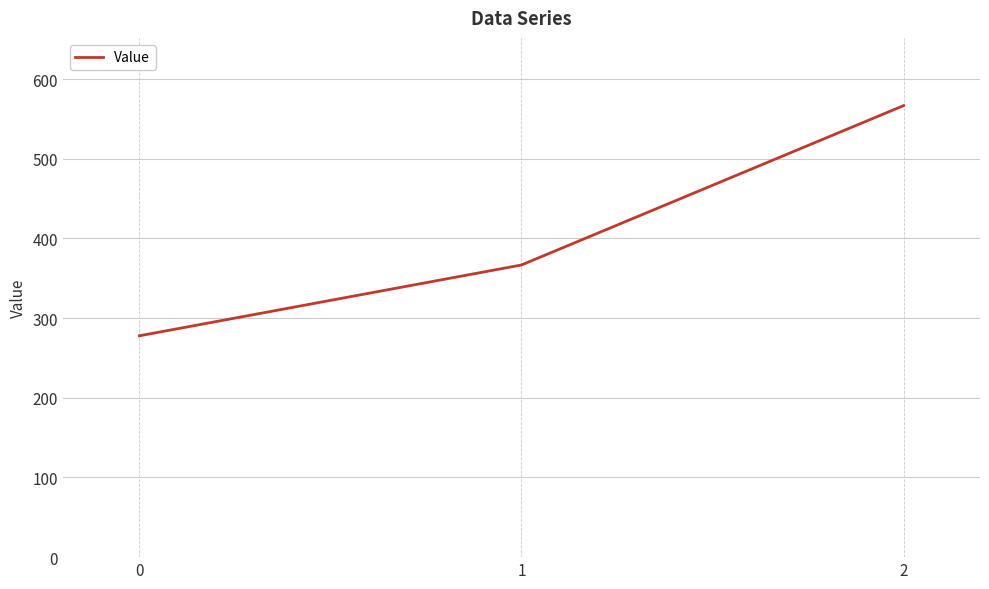

True or false: the data shows 566.7 at 2.

True